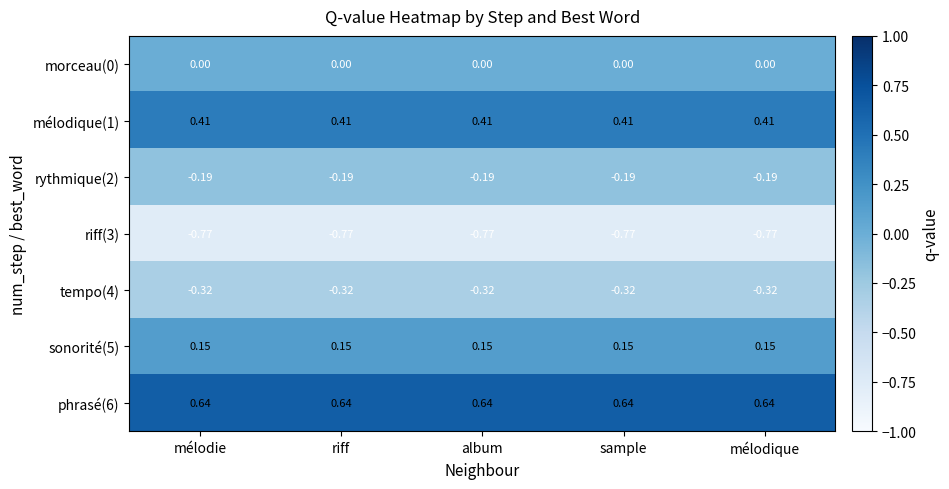

Is the value of morceau(0) at album greater than the value of mélodique(1) at riff?

No